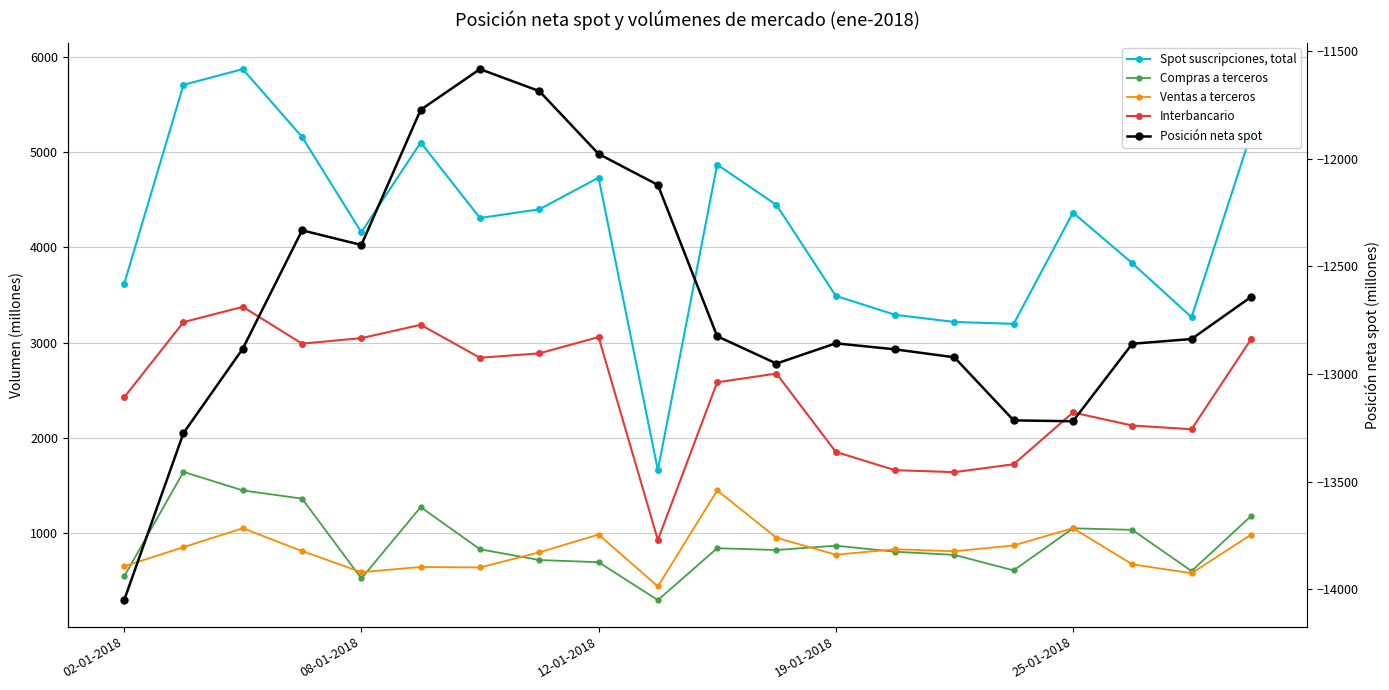

What is the label of the 7th point from the right?

13